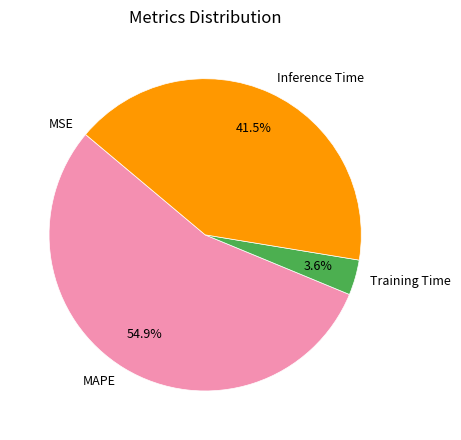

What percentage is NOT represented by MAPE?

45.1%